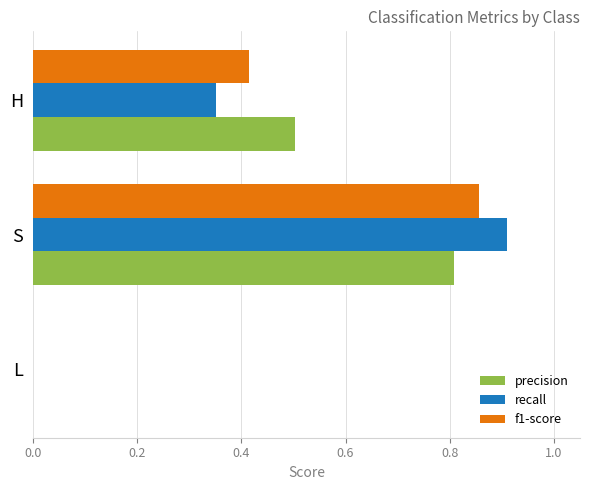

True or false: precision has a value of 1.2 at S.

False